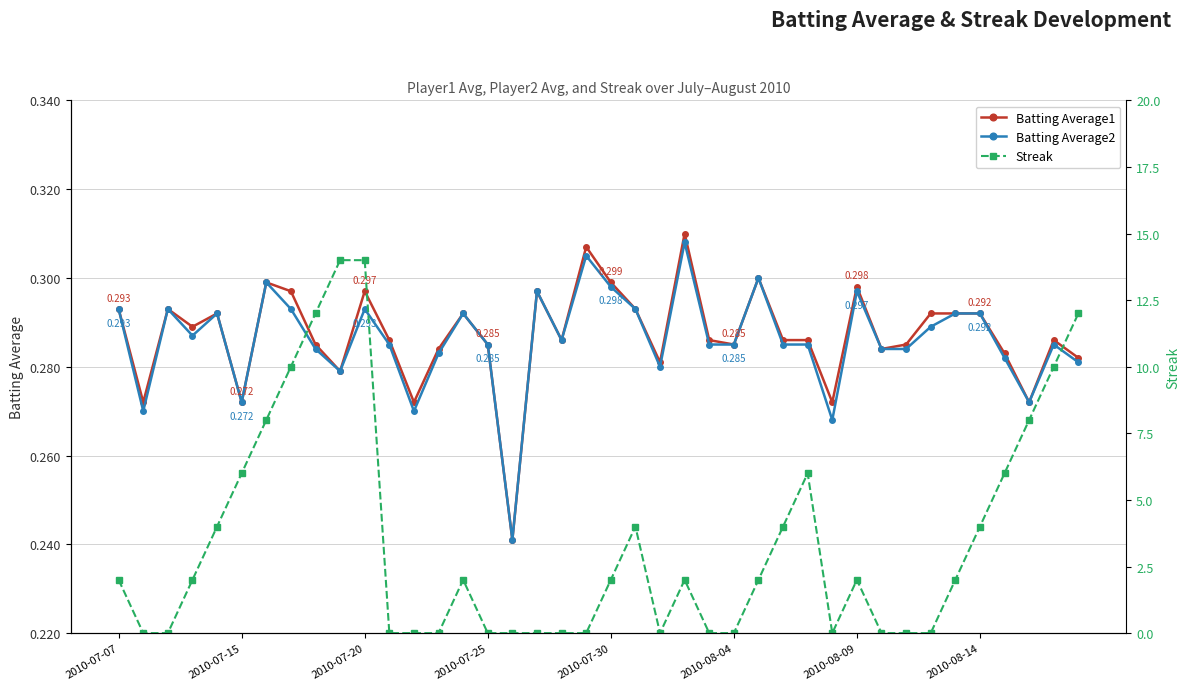

After their last crossing, which series has the higher values: Streak or Batting Average1?

Streak